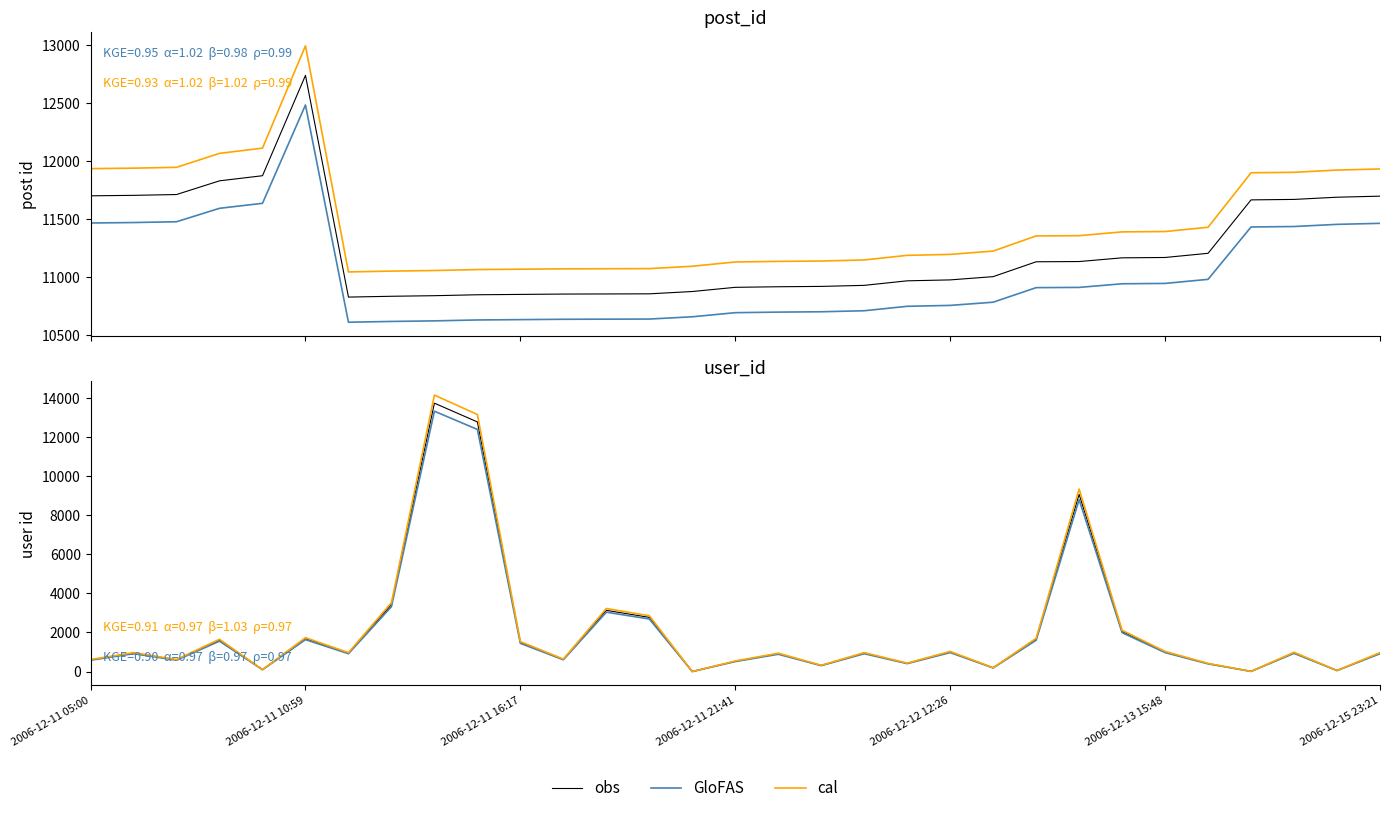

The GloFAS series shows 87.2 at 21. True or false?

False